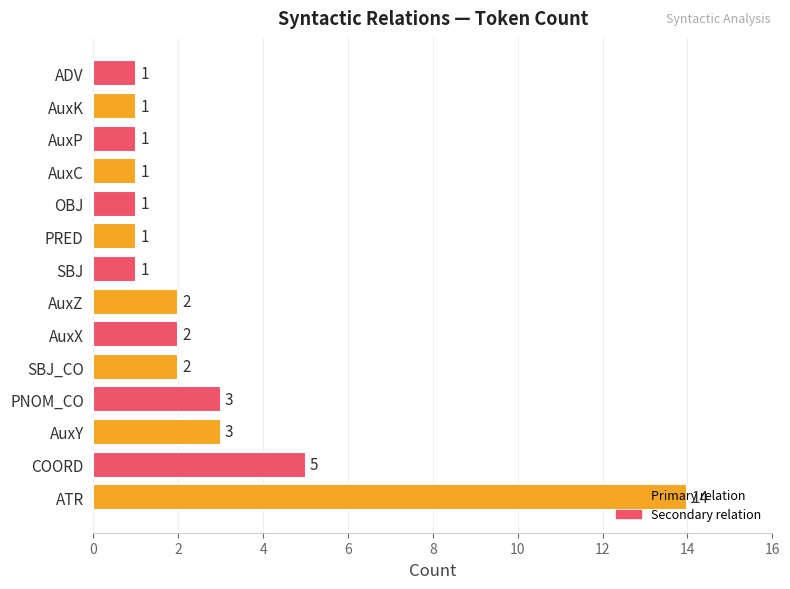

At which category does the chart reach its peak across all series?

ATR